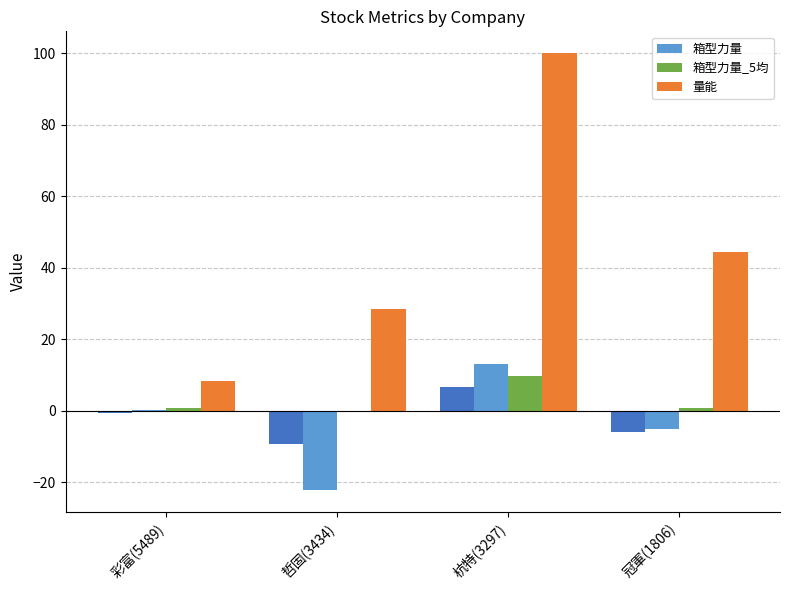

List the labels in order of 量能 value, largest first.

杭特(3297), 冠軍(1806), 哲固(3434), 彩富(5489)